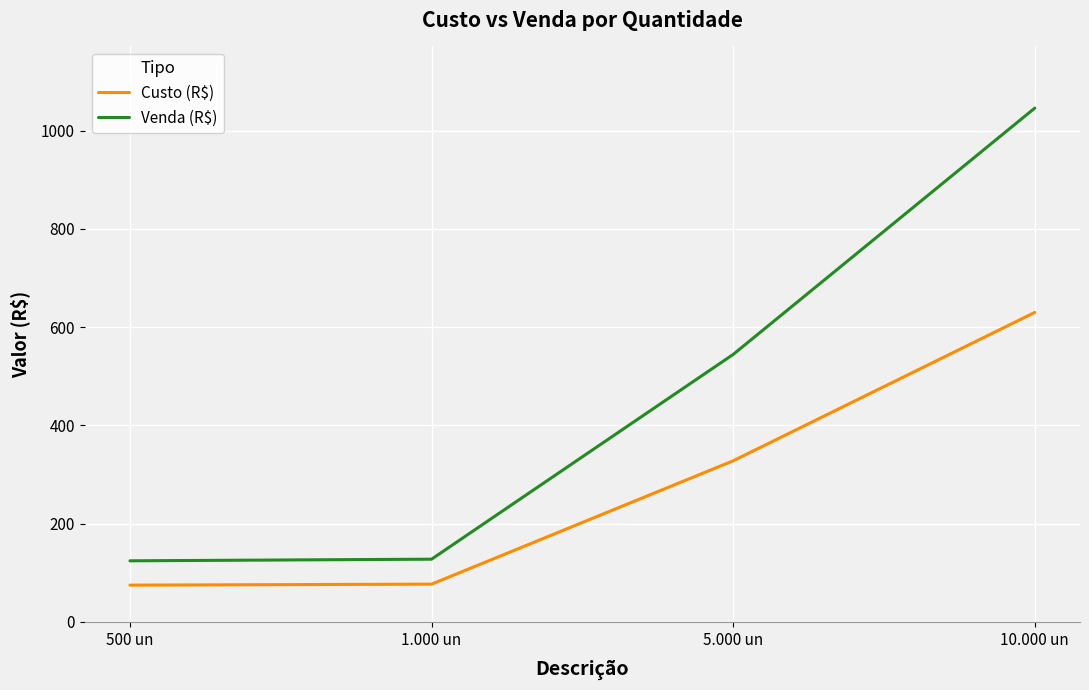

Which category has the highest value across all series?

10.000 un